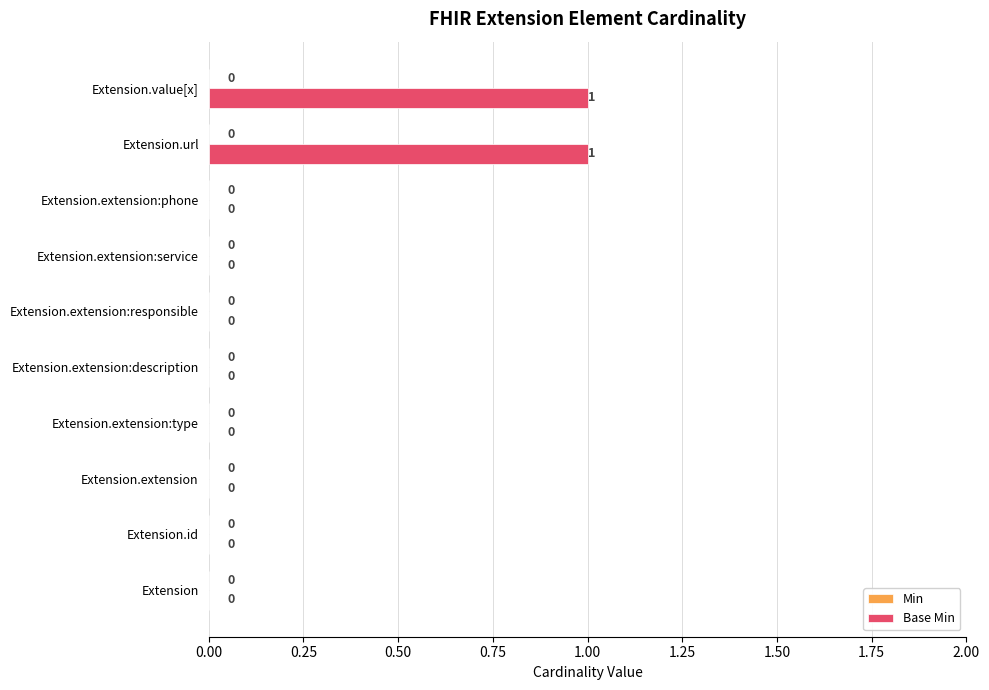

What is the change in value from Extension.extension to Extension.url?

+1